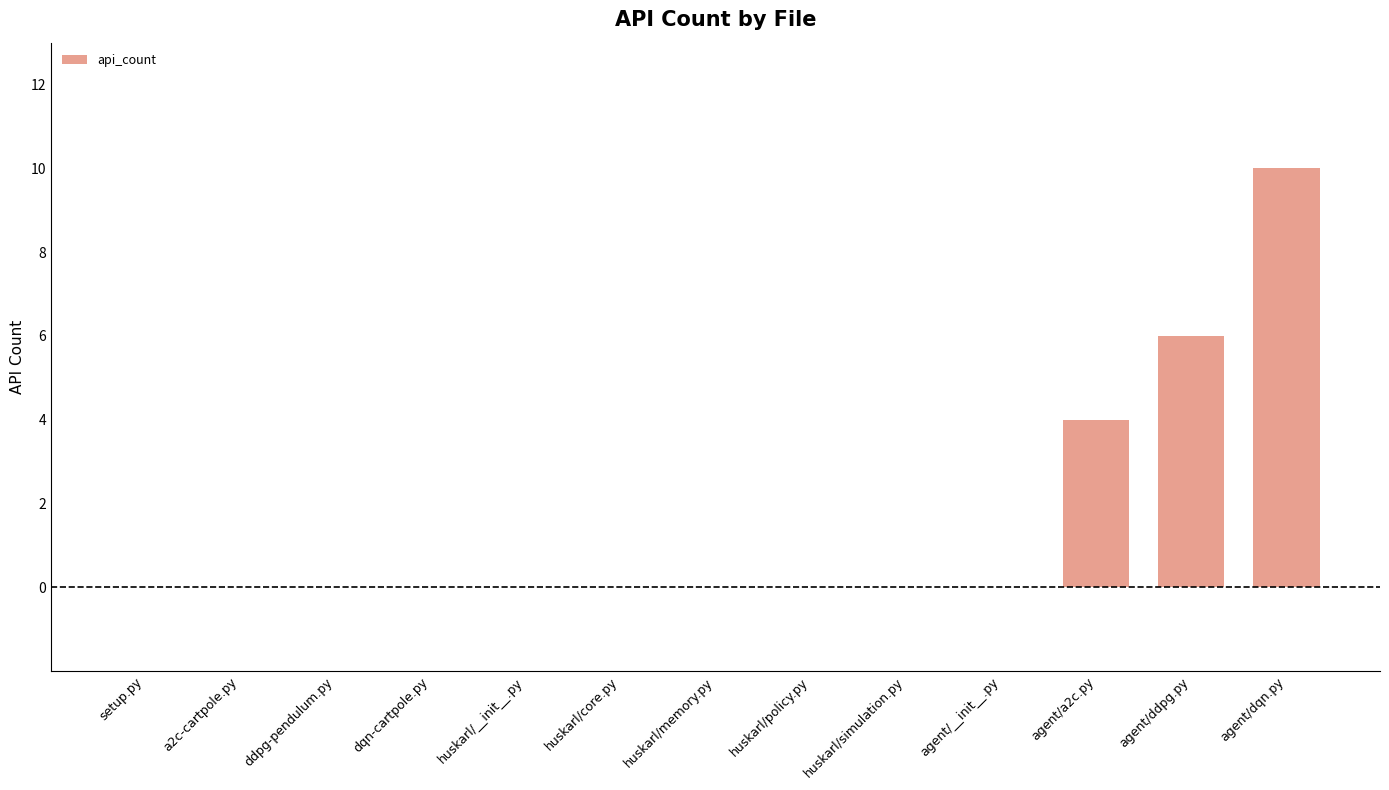

What is the average value?

2